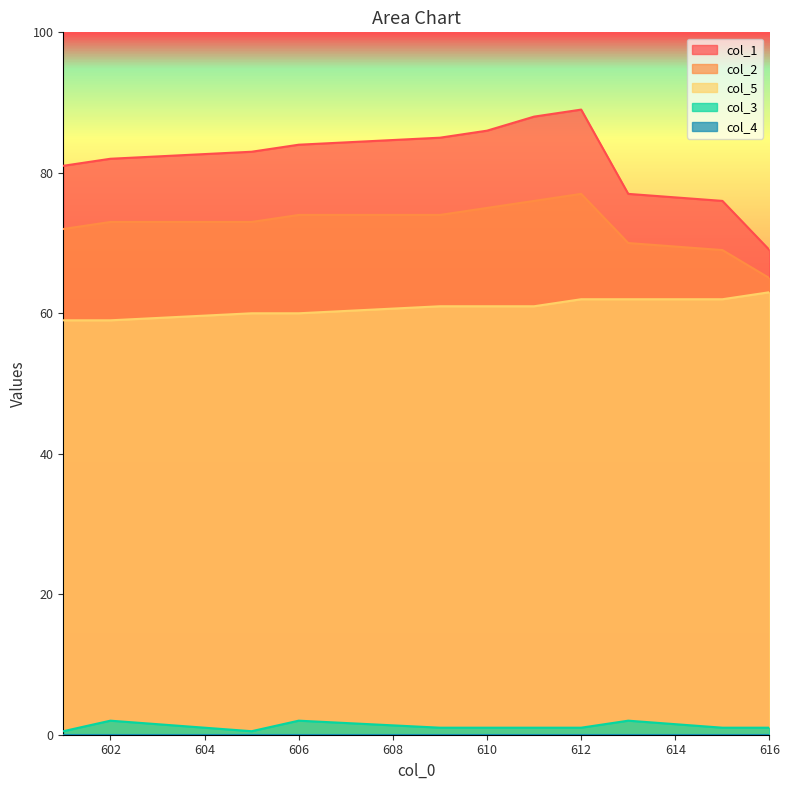

How many interior local peaks does the col_2 series have?

1